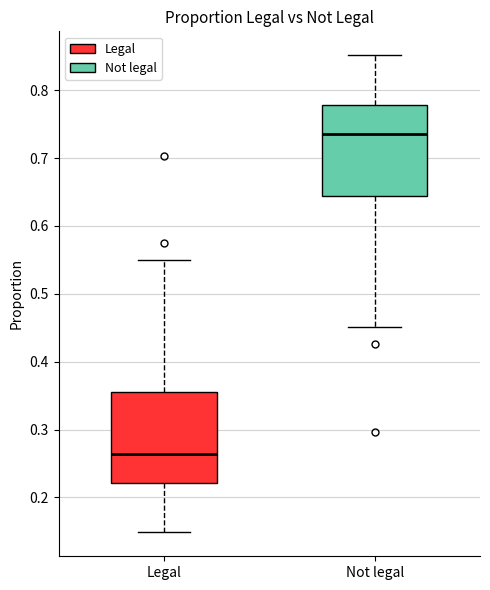

Reading left to right, read every box against the y-axis: the position of its median line, the range the box covers, and the ends of its whiskers. The values are not printed on the chart, so give them approximately, as read against the axis.

Legal: median 0.26, box 0.22 to 0.36, whiskers 0.15 to 0.55
Not legal: median 0.74, box 0.64 to 0.78, whiskers 0.45 to 0.85